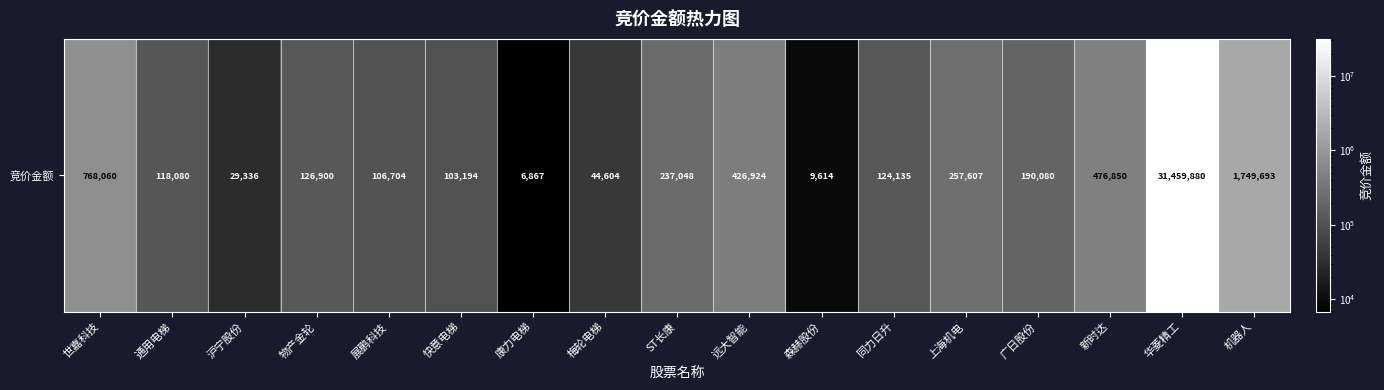

What is the ratio of the value at 梅轮电梯 to the value at 物产金轮?

0.4